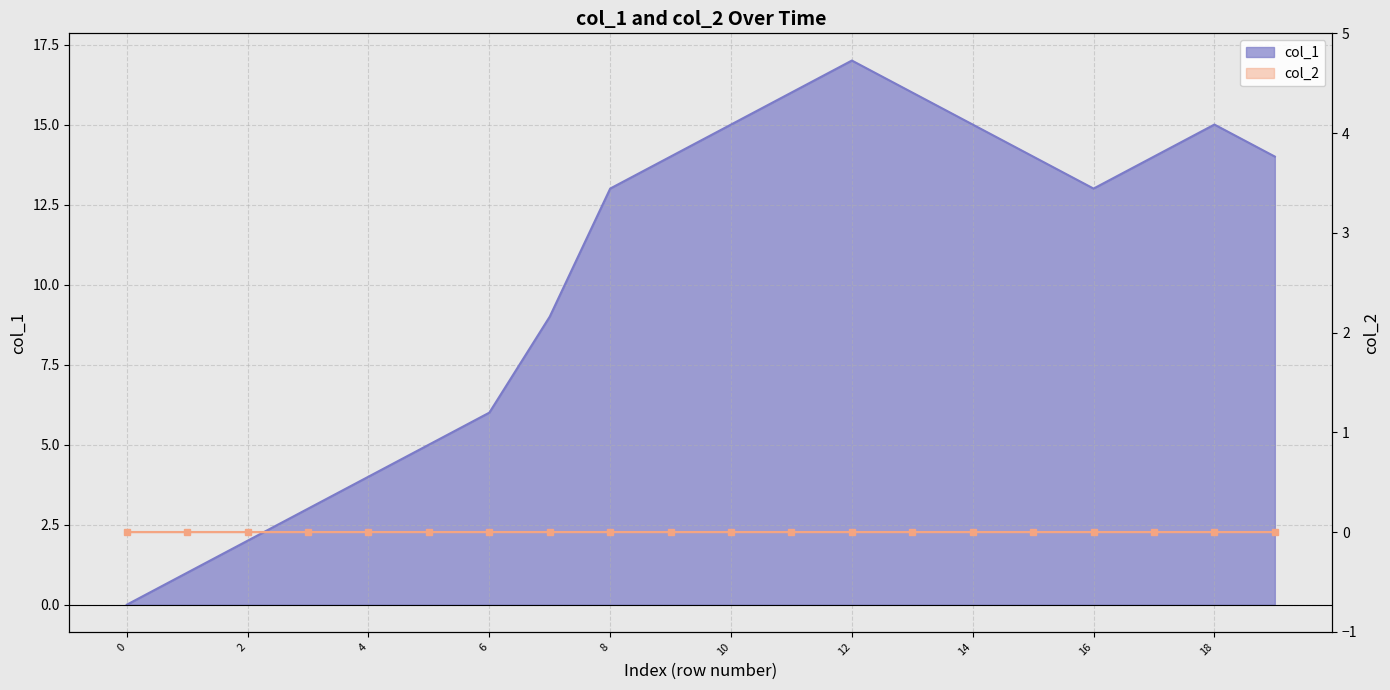

How many points are higher than both their immediate neighbors (excluding endpoints)?

2